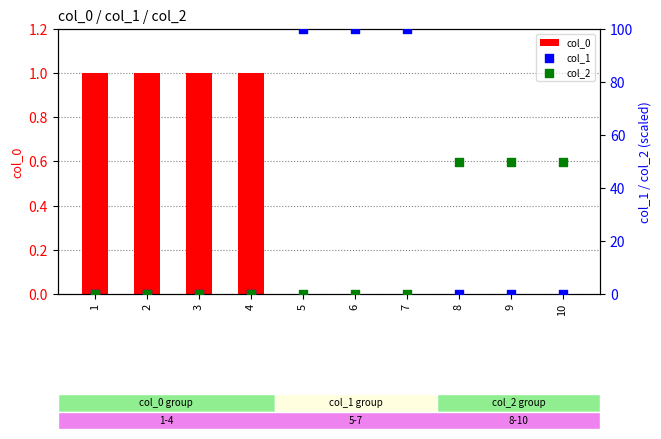

Is the value of col_0 at 9 greater than the value of col_1 at 4?

No